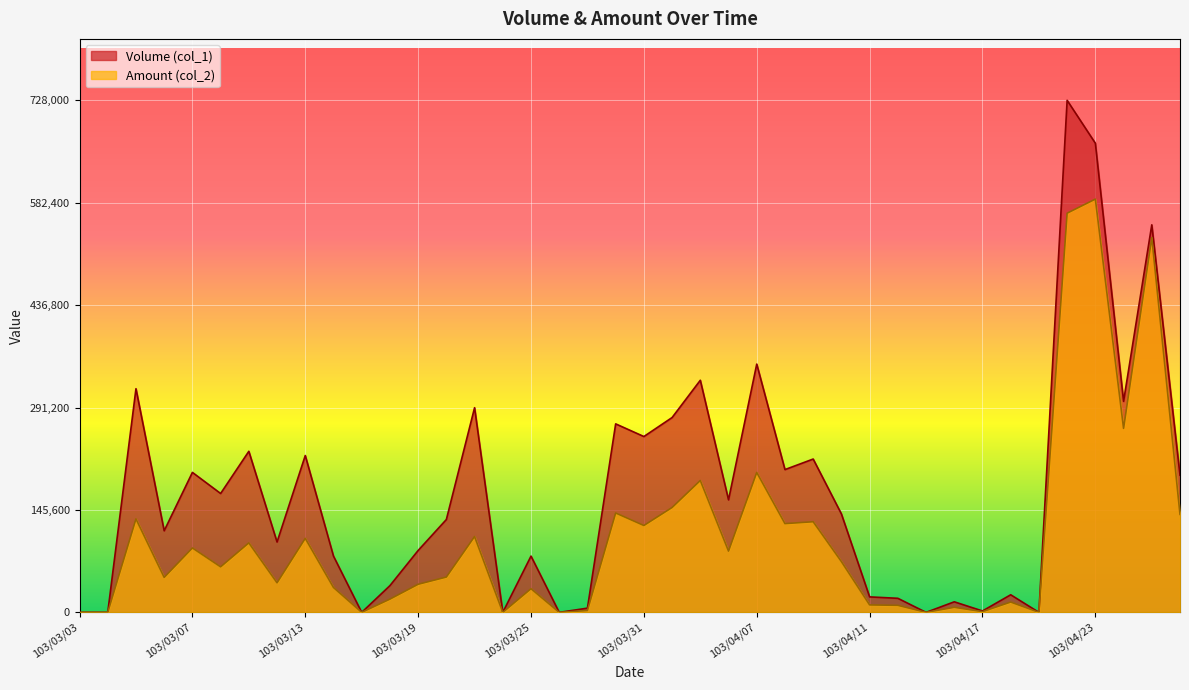

Rank the series by their maximum value, from highest to lowest.

Volume (col_1), Amount (col_2)